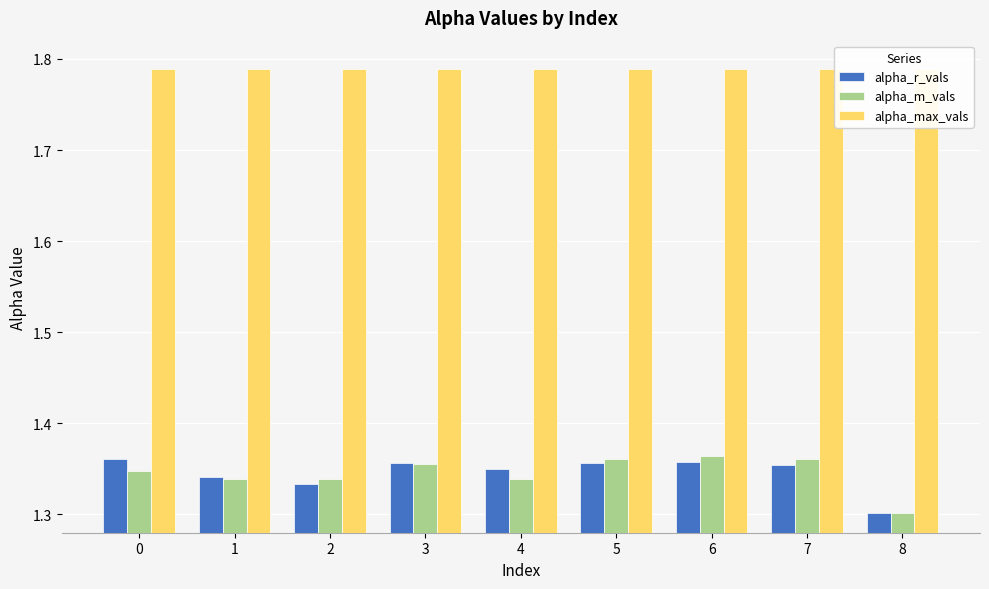

The alpha_max_vals series shows 2.6 at 8. True or false?

False